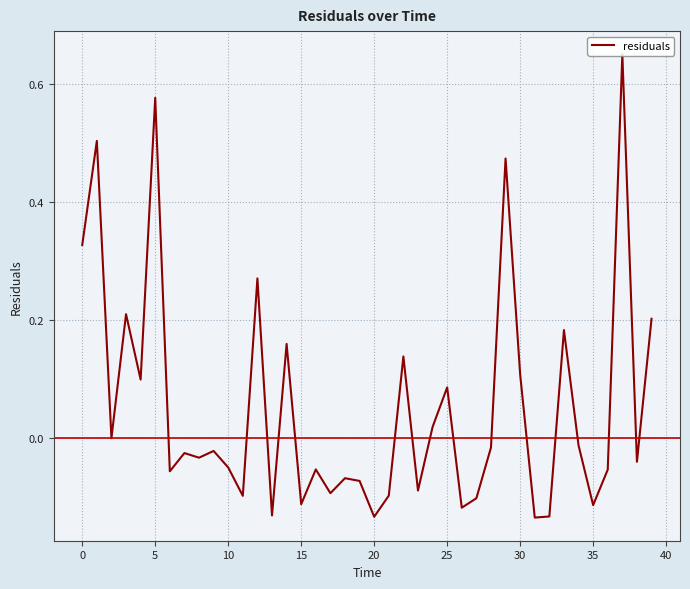

How many lines are shown in the chart?

1